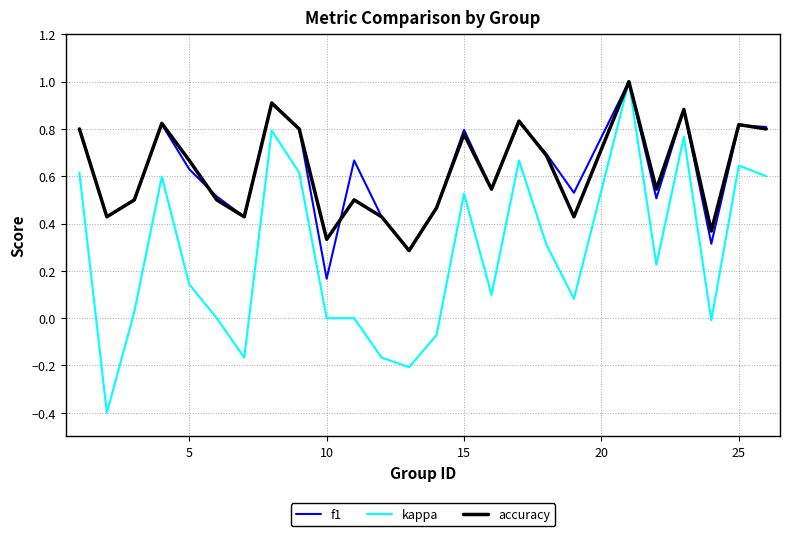

What is the highest value of the accuracy series?

1.0